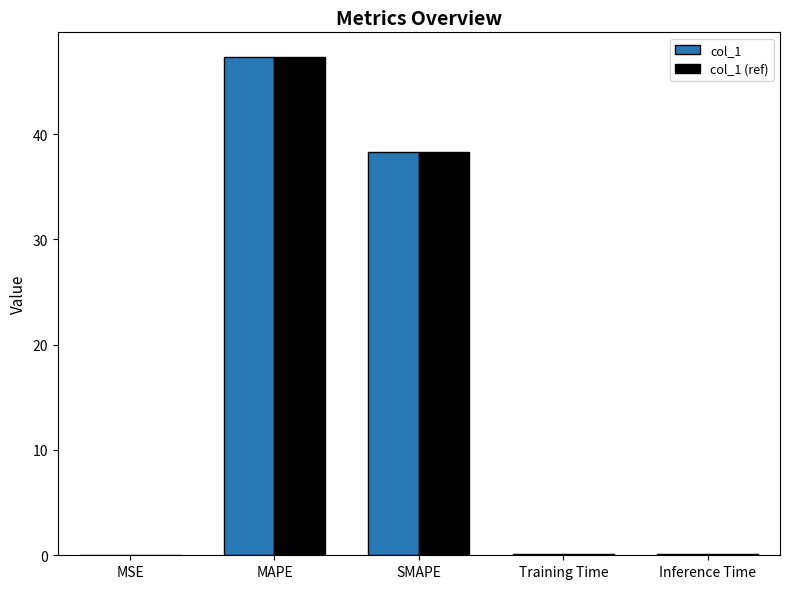

The value of col_1 (ref) at MAPE is 47.3. True or false?

True